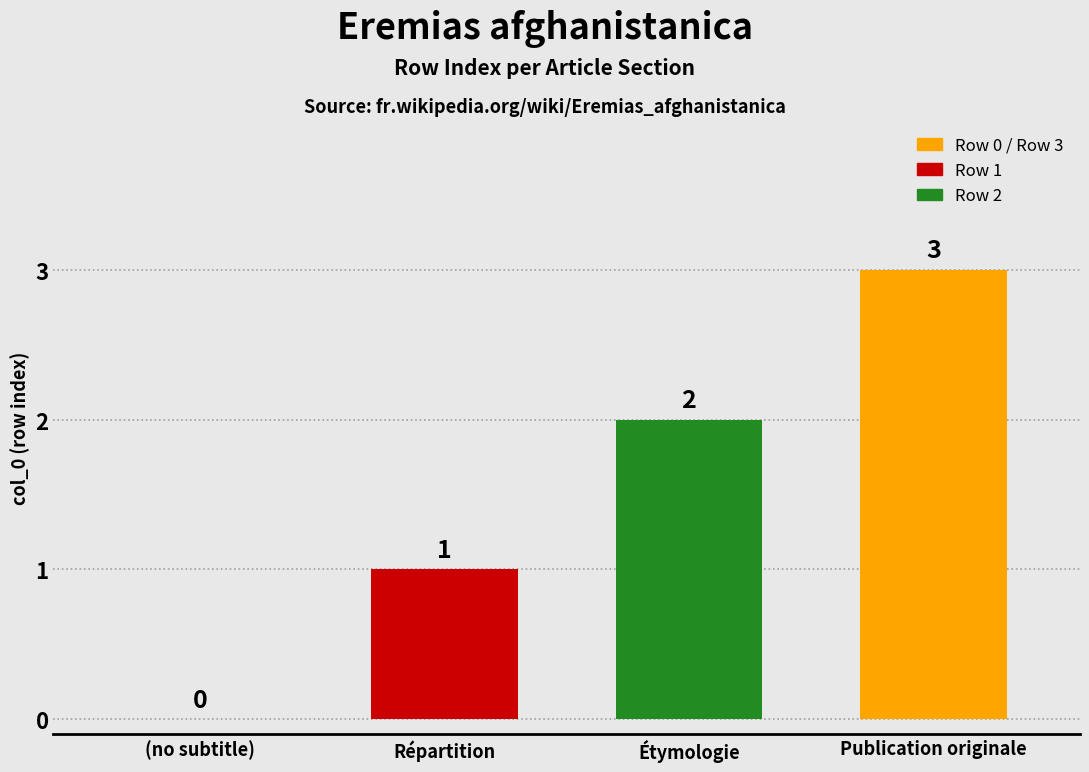

Reading right to left, extract all data points from this chart.

Publication originale=3	Étymologie=2	Répartition=1	(no subtitle)=0